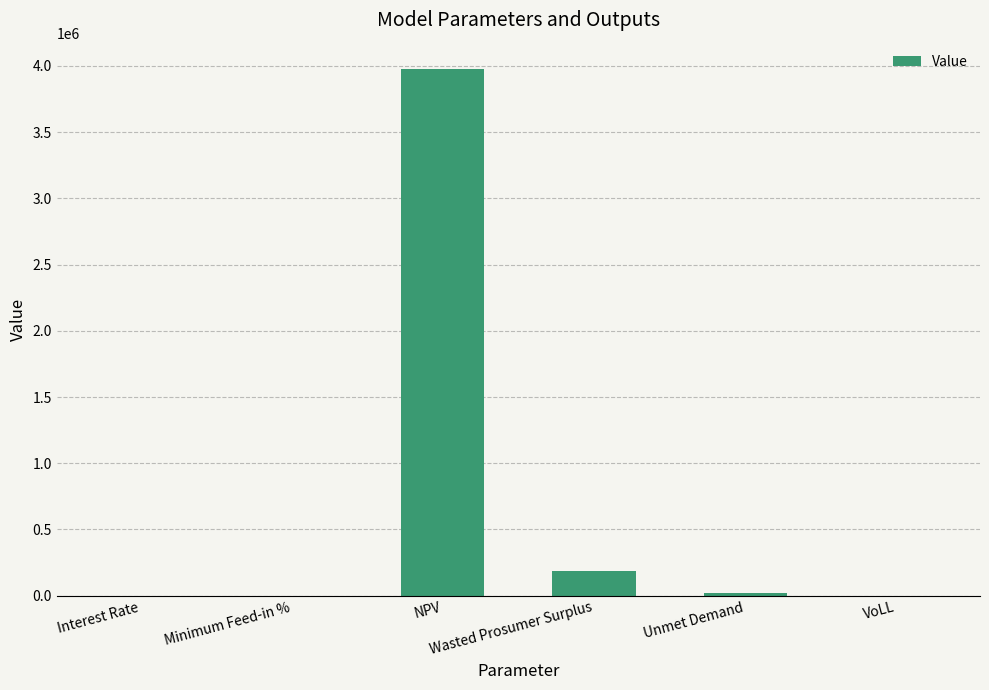

The value at Interest Rate is 0.1. True or false?

True